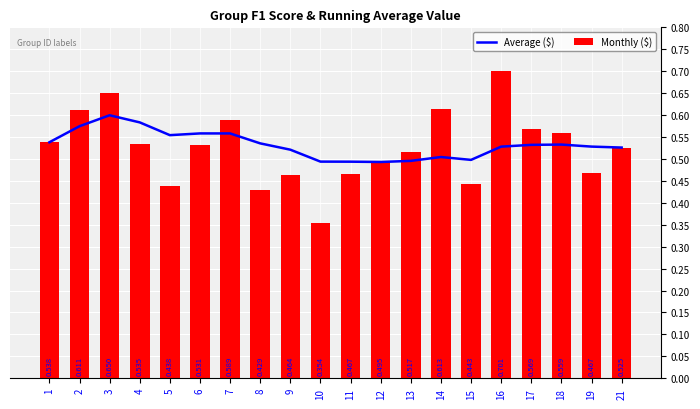

The value of Monthly ($) at 9 is 0.6. True or false?

False